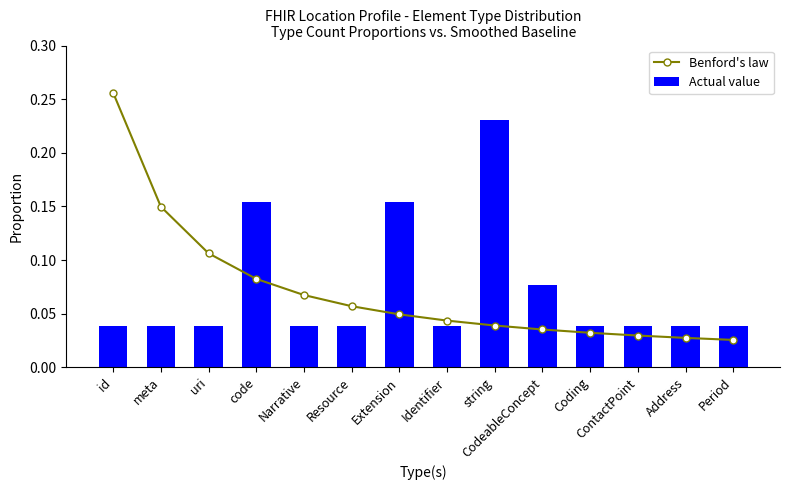

How many groups of bars are there?

14